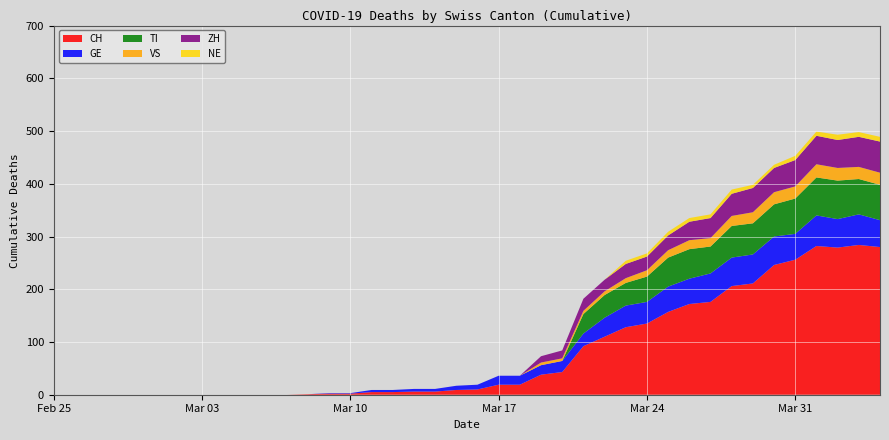

Reading left to right, transcribe all the data shown in this chart.

CH: 0	0	0	0	0	0	0	0	0	0	0	0	1	2	2	5	5	6	6	9	10	19	19	38	43	92	110	128	135	157	172	176	206	211	246	256	282	279	284	280
GE: 0	0	0	0	0	0	0	0	0	0	0	0	0	1	1	4	4	5	5	8	9	17	17	18	21	24	36	41	41	48	48	54	54	55	54	49	58	54	58	51
TI: 0	0	0	0	0	0	0	0	0	0	0	0	0	0	0	0	0	0	0	0	0	0	0	0	0	37	43	43	48	55	56	51	60	59	61	67	72	73	67	67
VS: 0	0	0	0	0	0	0	0	0	0	0	0	0	0	0	0	0	0	0	0	0	0	0	5	5	6	7	9	12	14	17	16	19	21	23	23	25	24	23	23
NE: 0	0	0	0	0	0	0	0	0	0	0	0	0	0	0	0	0	0	0	0	0	0	0	0	0	0	0	6	6	7	7	7	8	6	6	8	8	10	9	9
ZH: 0	0	0	0	0	0	0	0	0	0	0	0	0	0	0	0	0	0	0	0	0	0	0	12	15	23	22	27	26	28	35	38	42	46	46	50	54	53	57	59